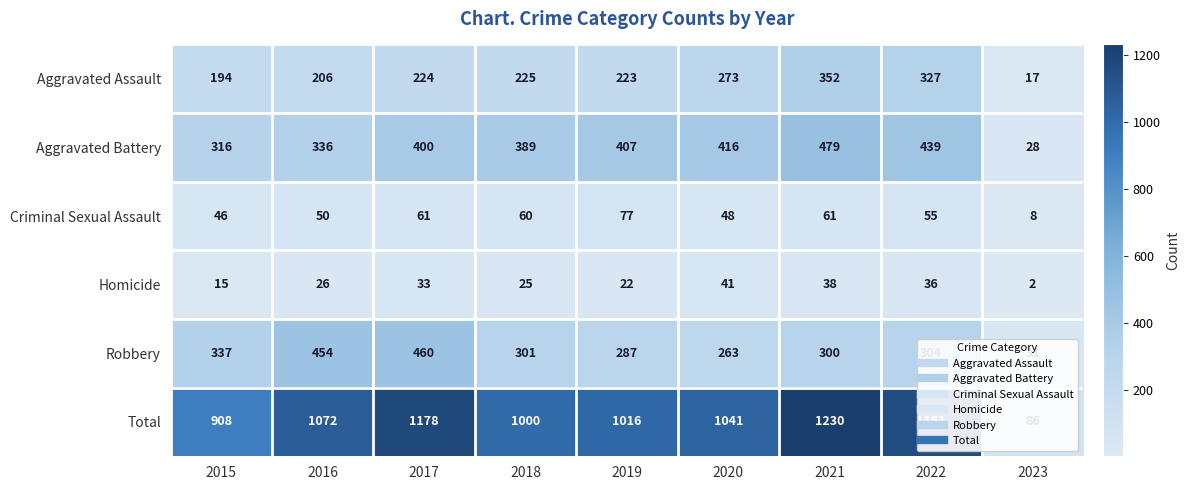

Where is Aggravated Assault nearest to the value 184?

2015